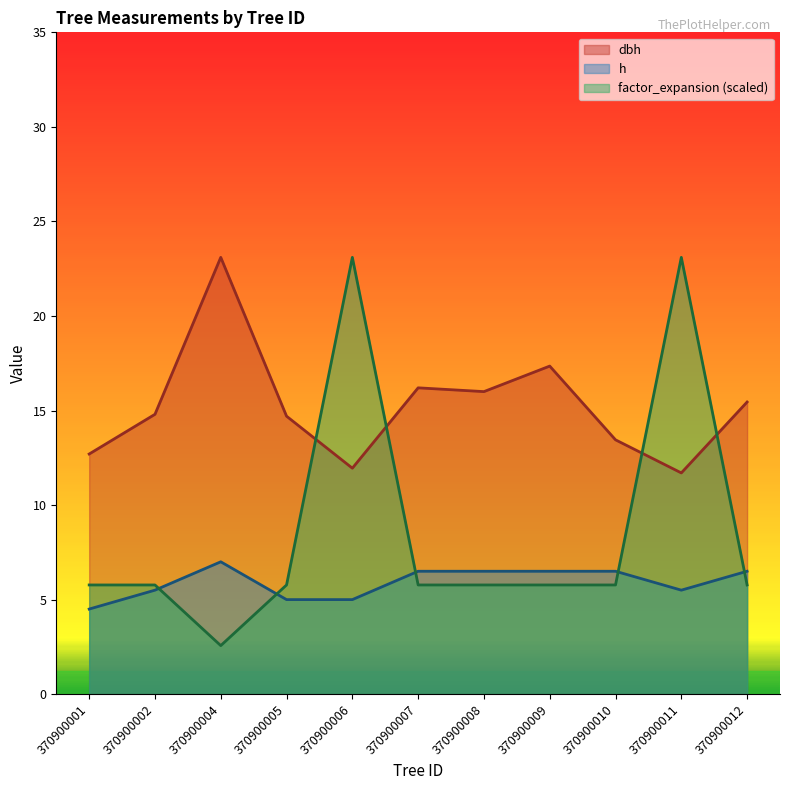

Which series changed the most between 370900002 and 370900009?

dbh